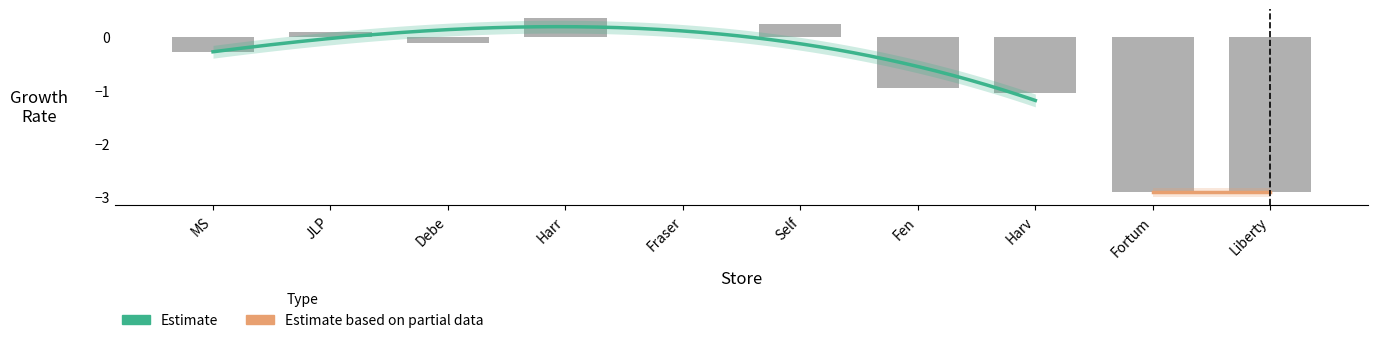

Does the chart contain stacked bars?

No